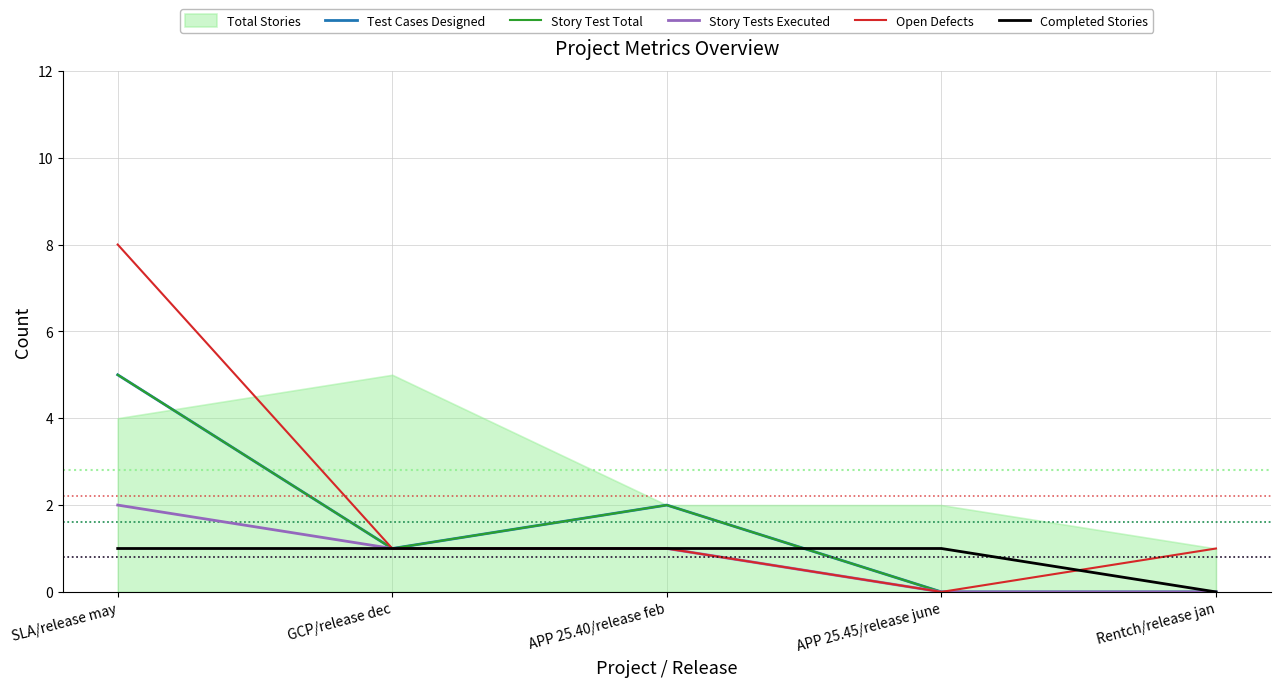

What is the sum of all Test Cases Designed values?

8